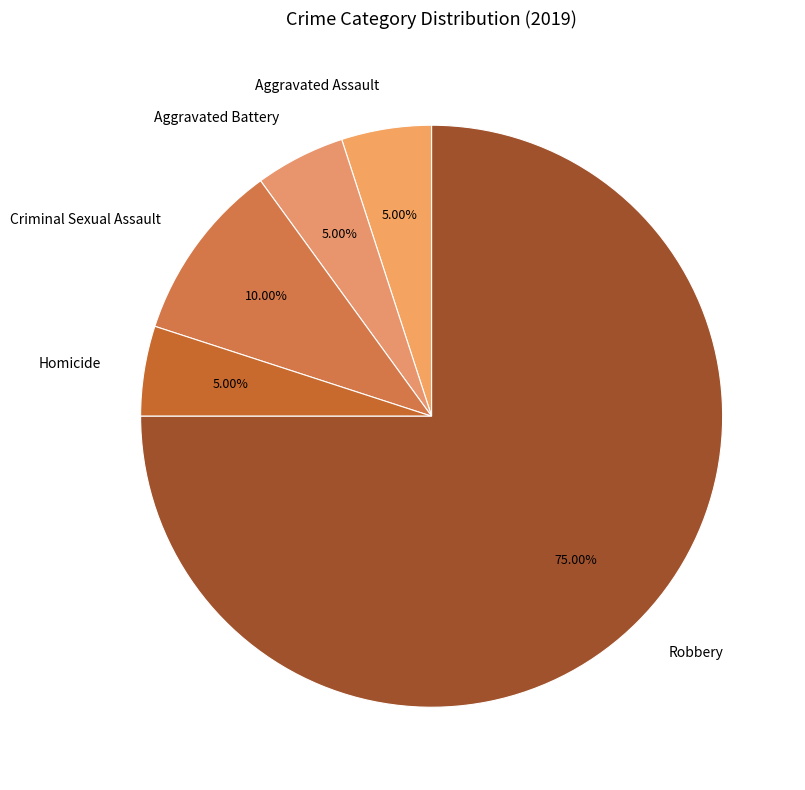

What percentage is the Criminal Sexual Assault slice, to the nearest percent?

10%